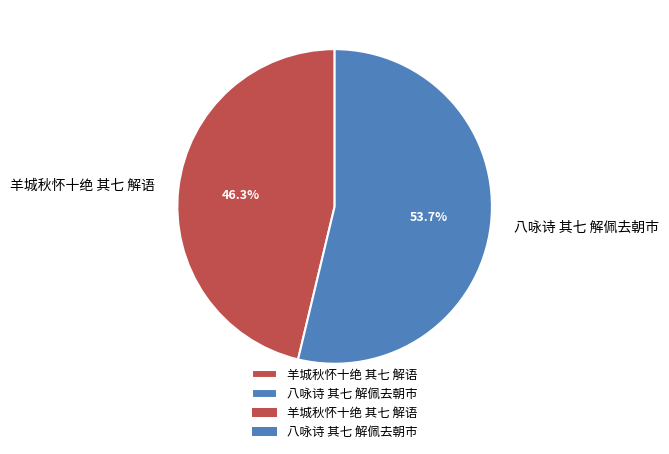

To the nearest percent, what portion does 八咏诗 其七 解佩去朝市 represent?

54%